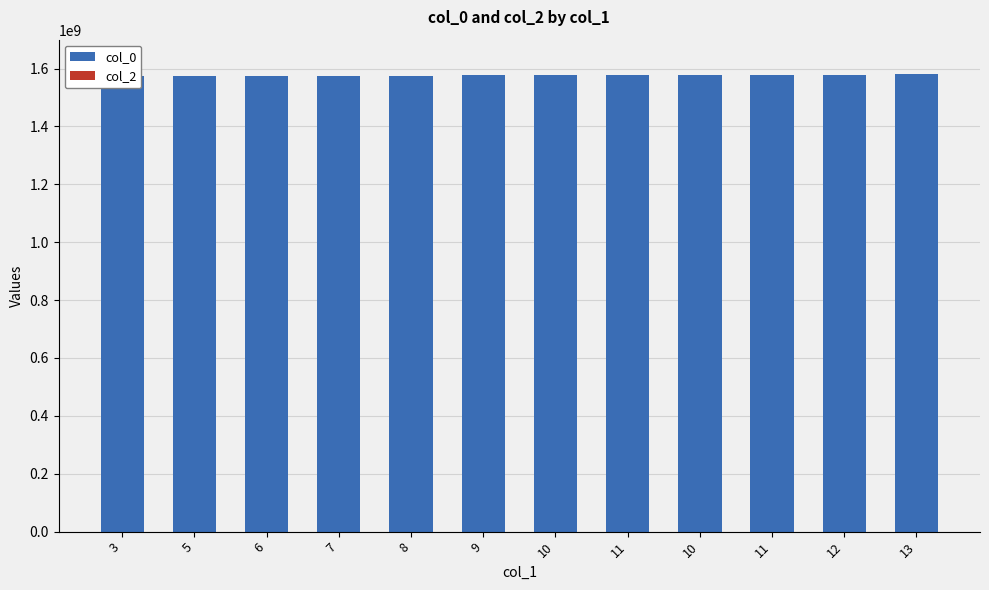

Which has a higher value, 5 or 12?

12